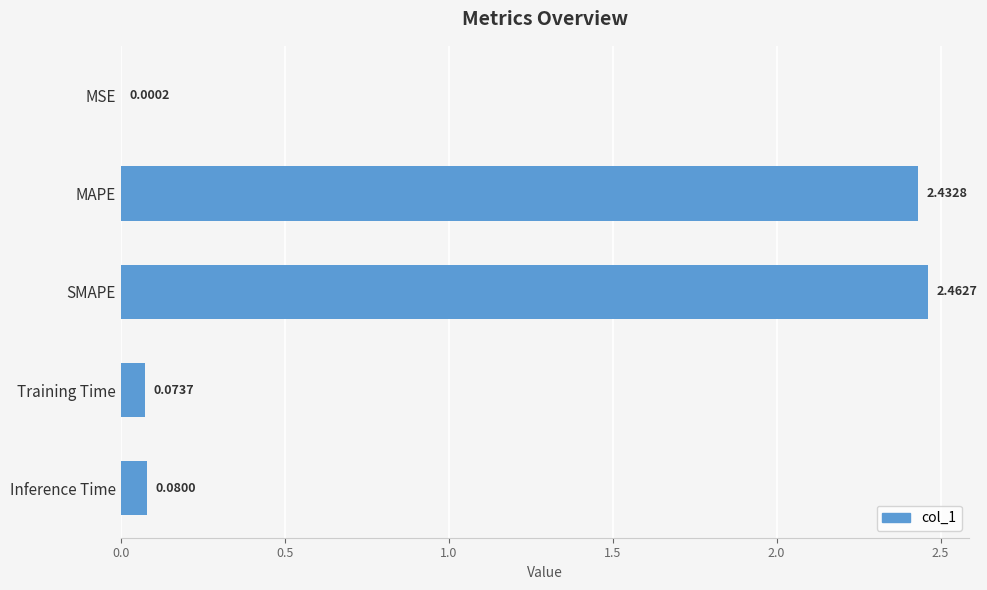

At which category does the chart reach its peak across all series?

SMAPE